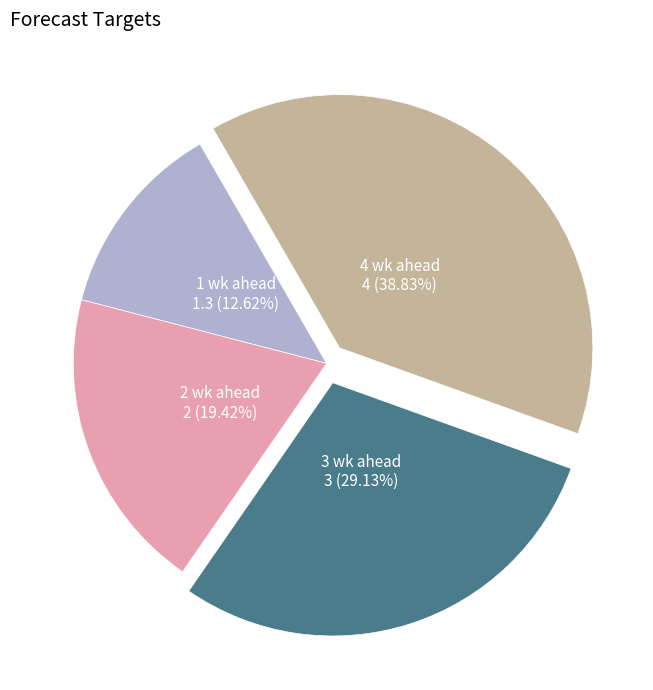

What is the largest slice in the pie chart?

4 wk ahead